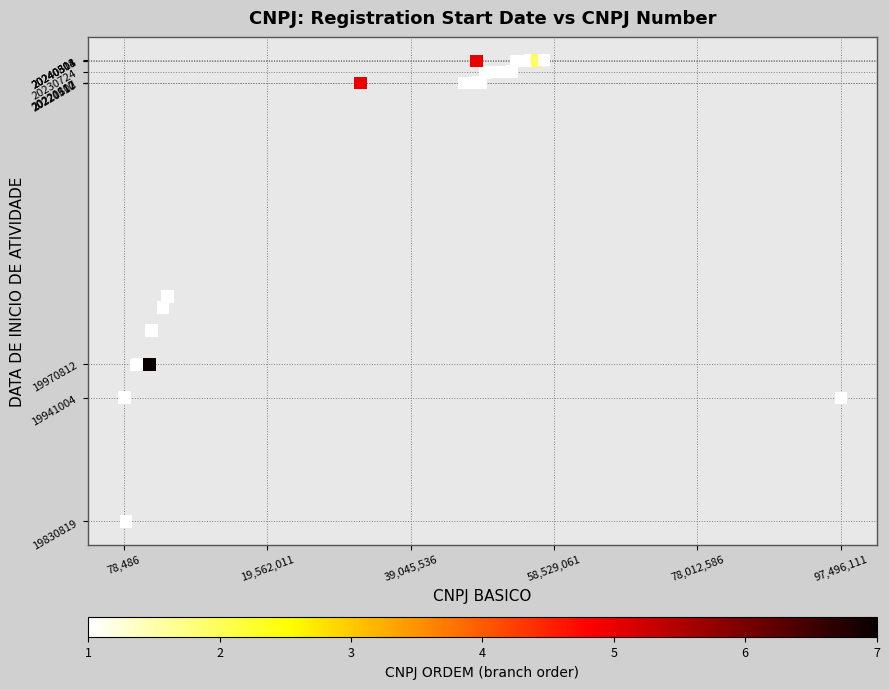

What Y value in the scatter plot is closest to 20035862?

20030902